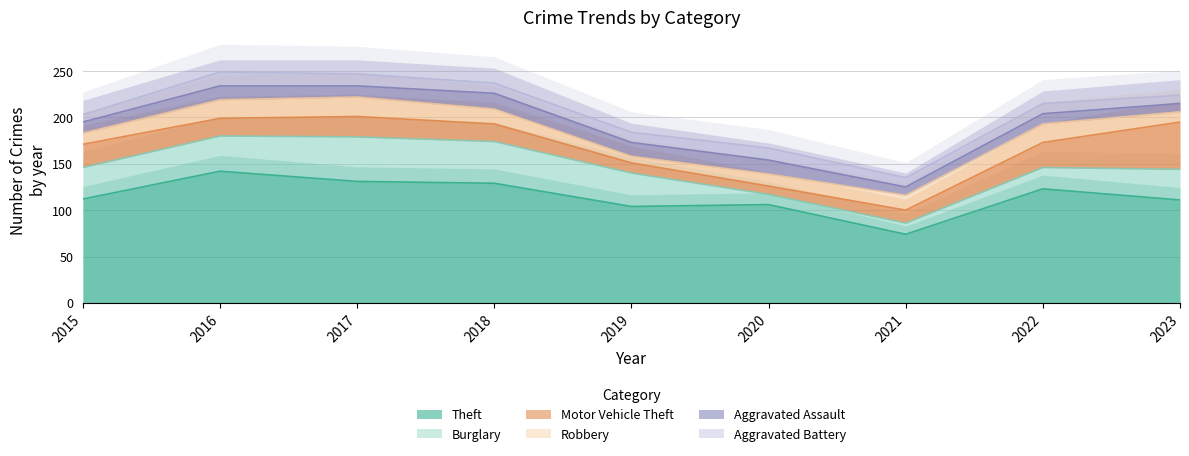

What are all the series names shown in the legend?

Theft, Burglary, Motor Vehicle Theft, Robbery, Aggravated Assault, Aggravated Battery